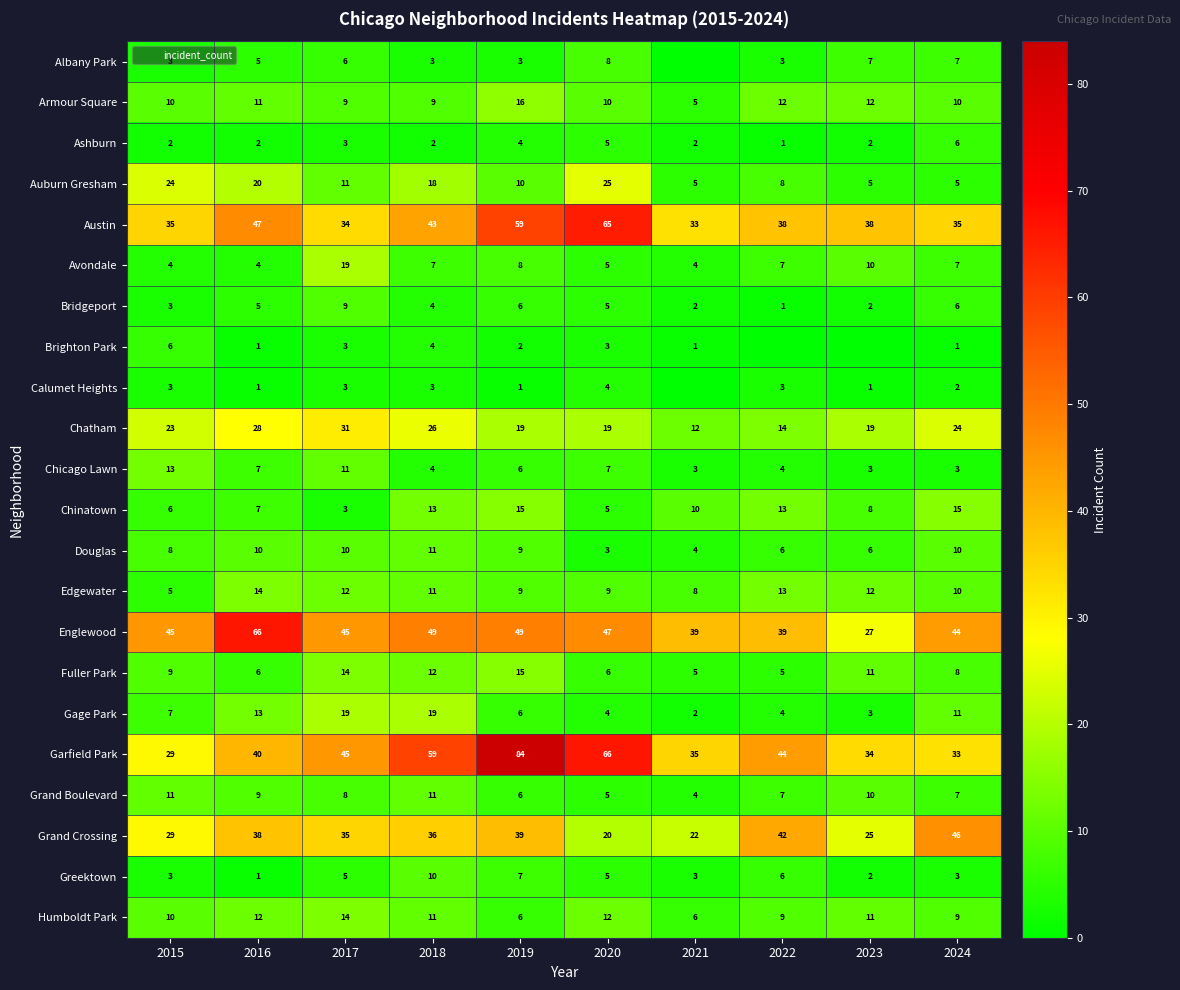

How many values in the Humboldt Park series are below 11?

5